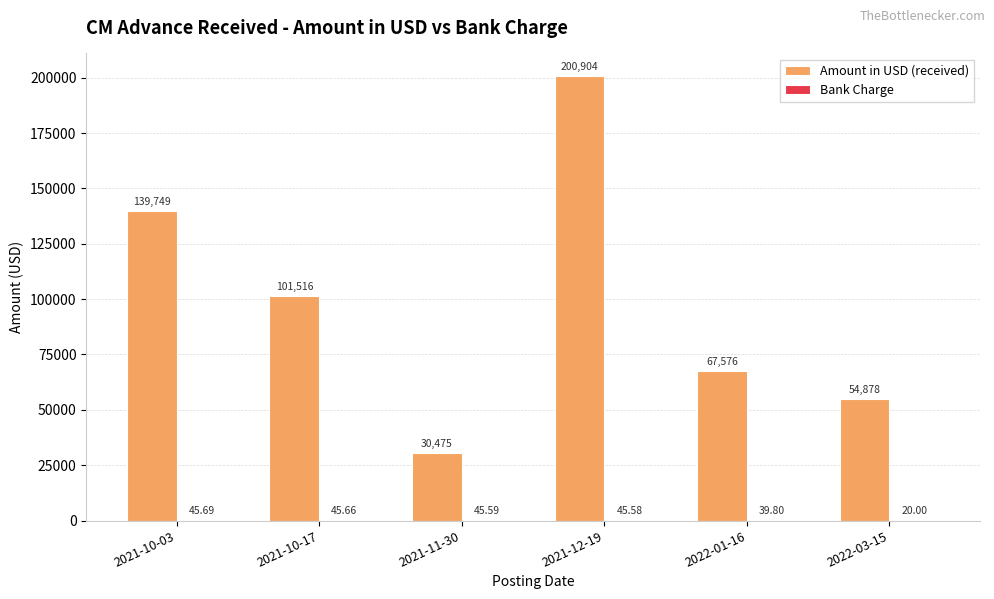

Is it true that Amount in USD (received) equals 20629.1 at 2022-03-15?

False